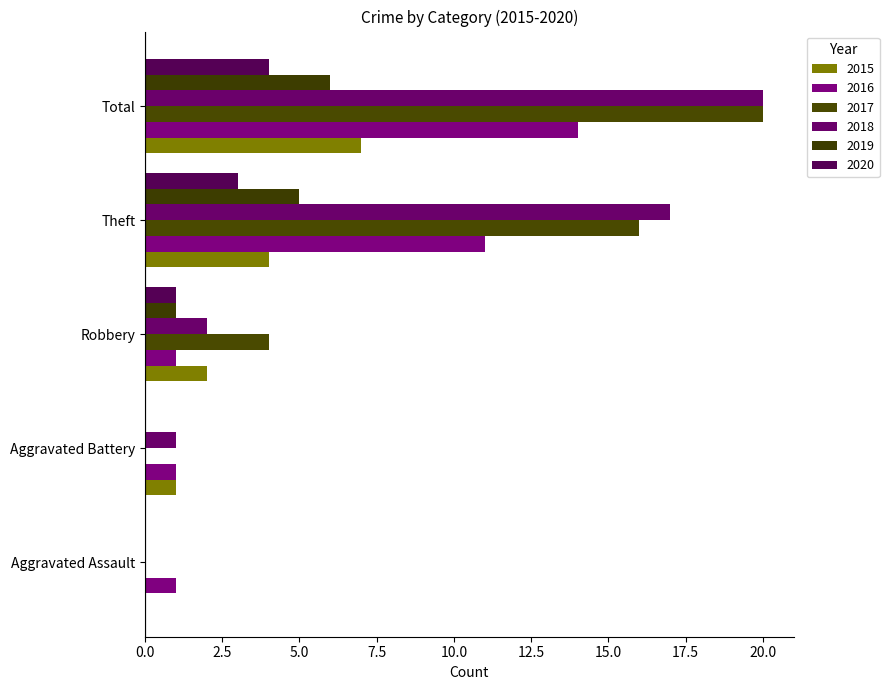

What are all the series names shown in the legend?

2015, 2016, 2017, 2018, 2019, 2020